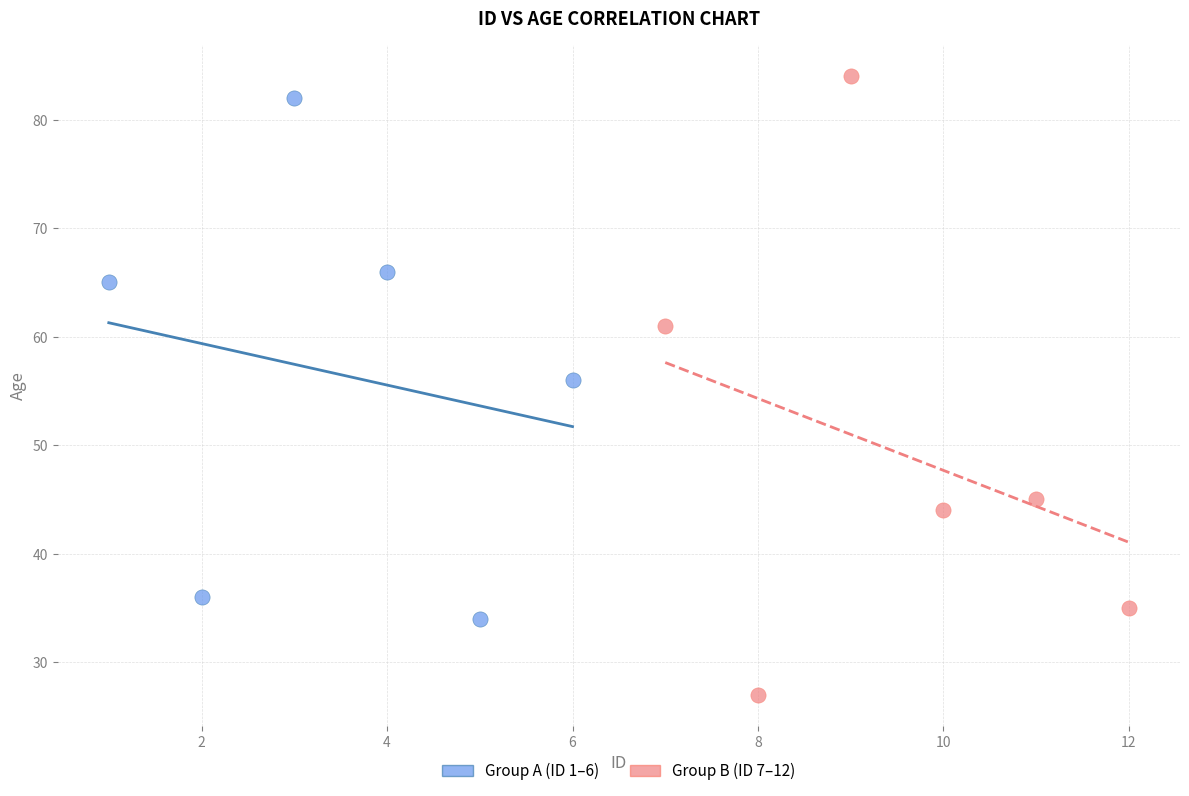

Which series has the widest spread of Y values?

Group B (ID 7–12)